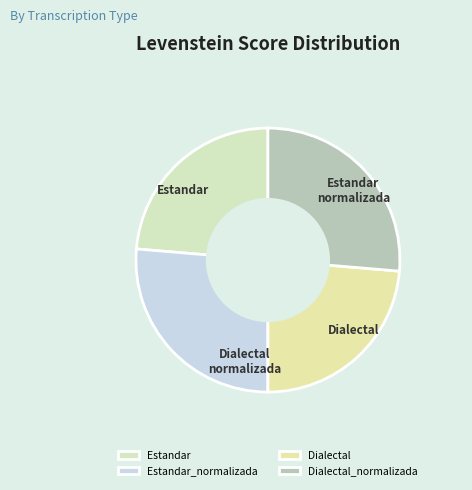

Rank the categories by value from highest to lowest.

Estandar_normalizada, Dialectal_normalizada, Estandar, Dialectal